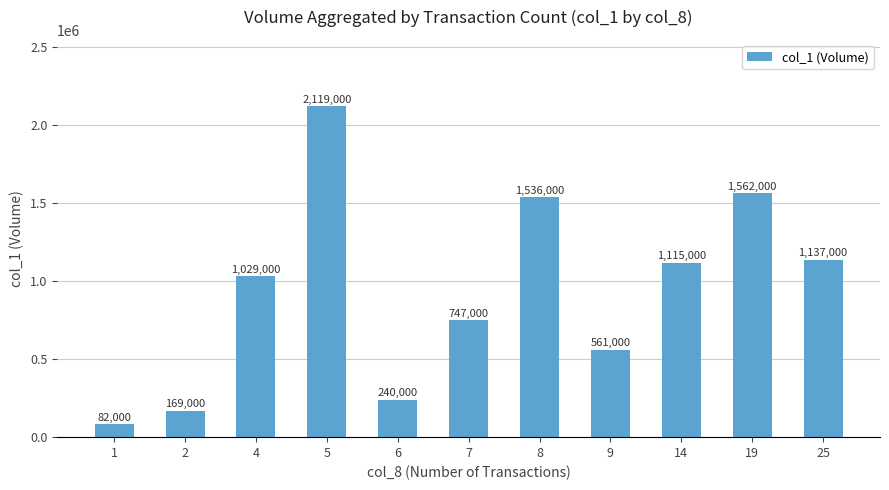

Which category has the lowest value across all series?

1